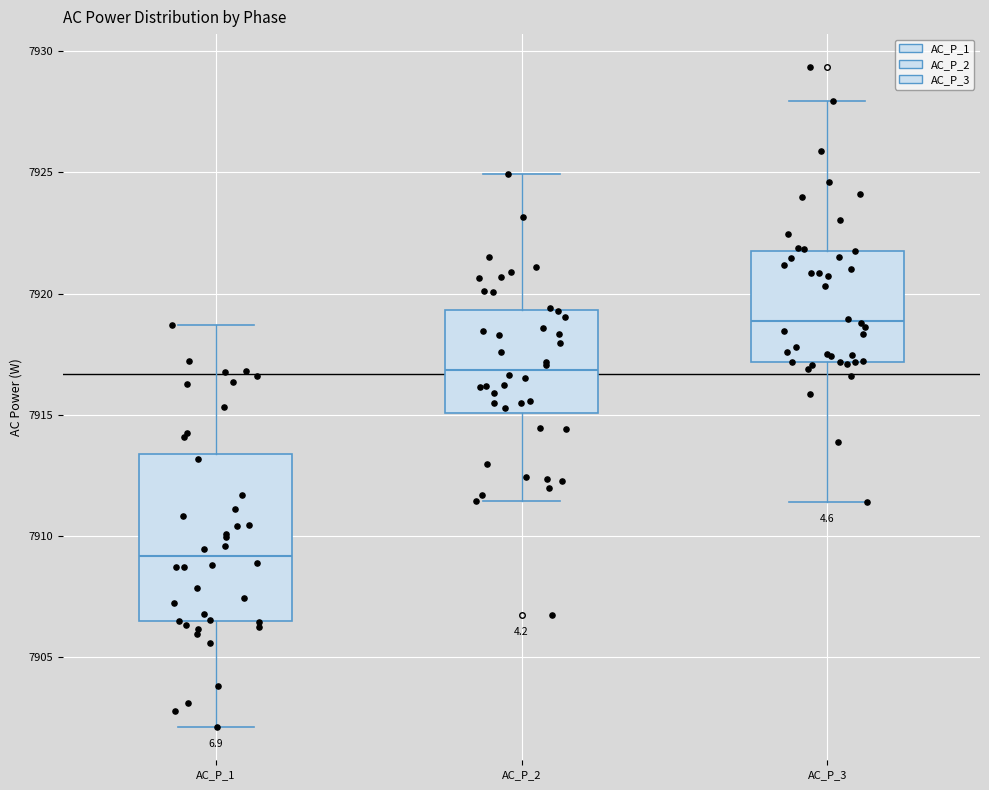

Comparing the boxes themselves (not the whiskers), which one is the tallest?

AC_P_1